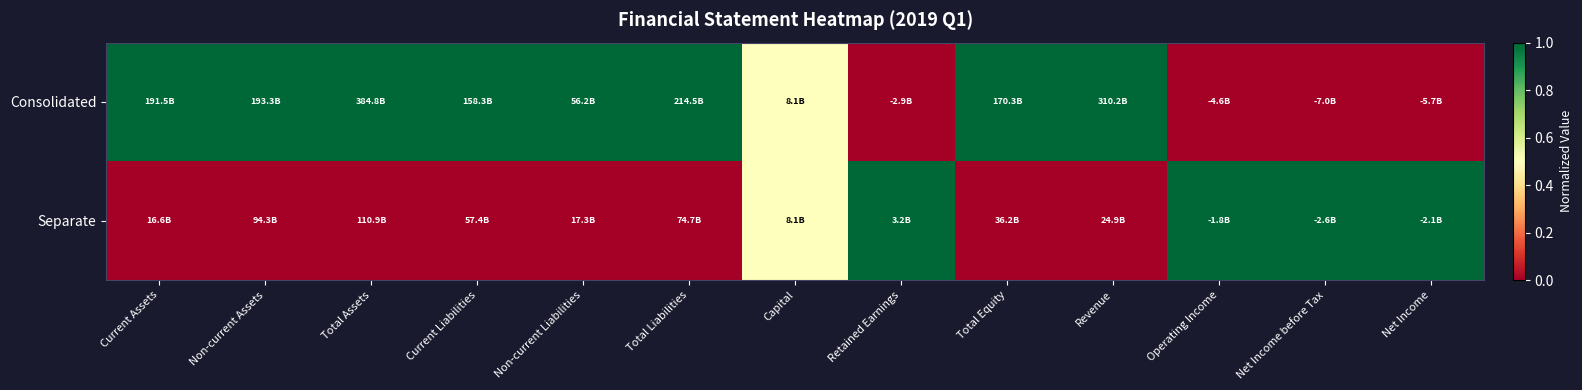

At which category does the chart reach its peak across all series?

Current Assets